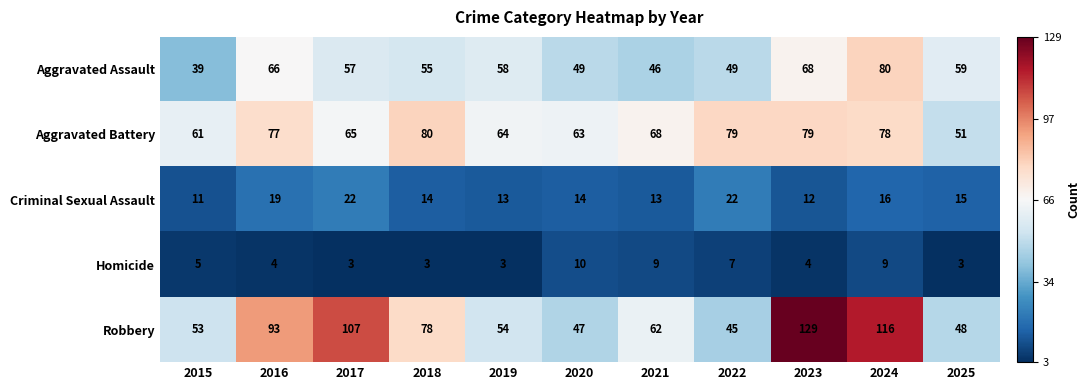

At which label does Aggravated Battery first exceed 68?

2016